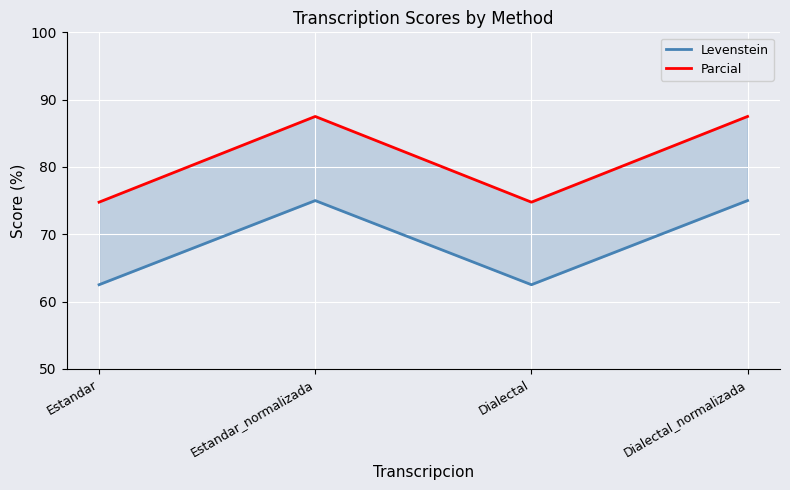

At which category does the chart reach its peak across all series?

Estandar_normalizada